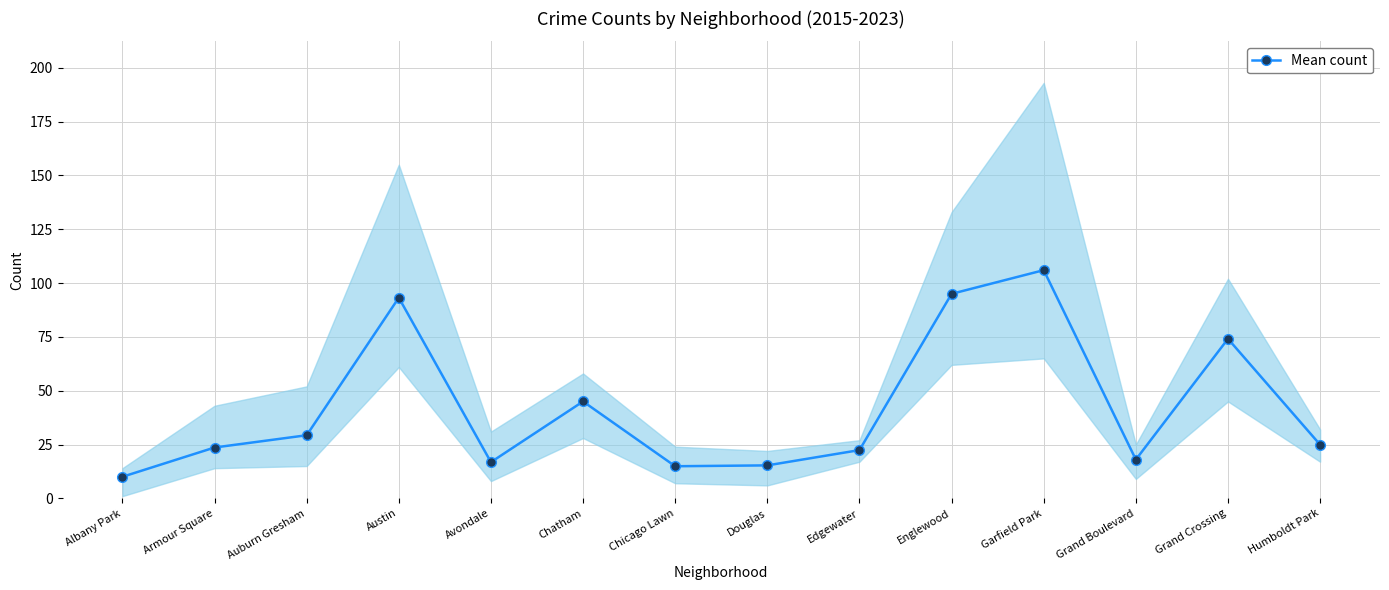

What is the sum of all values?

588.5